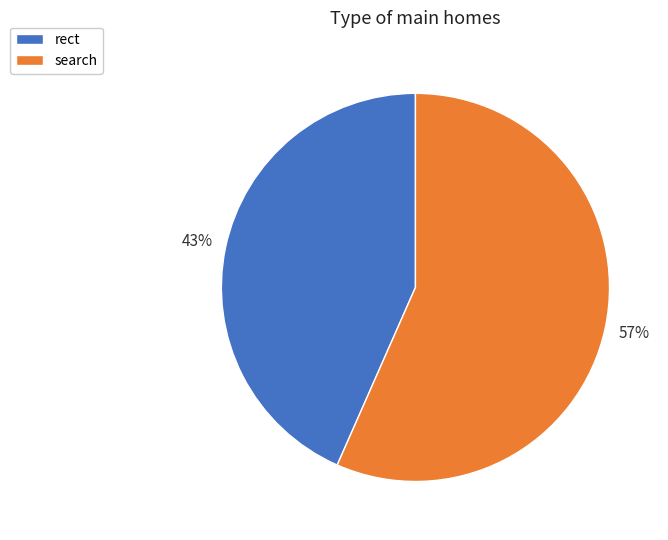

To the nearest percent, what percentage of the pie is rect?

43%